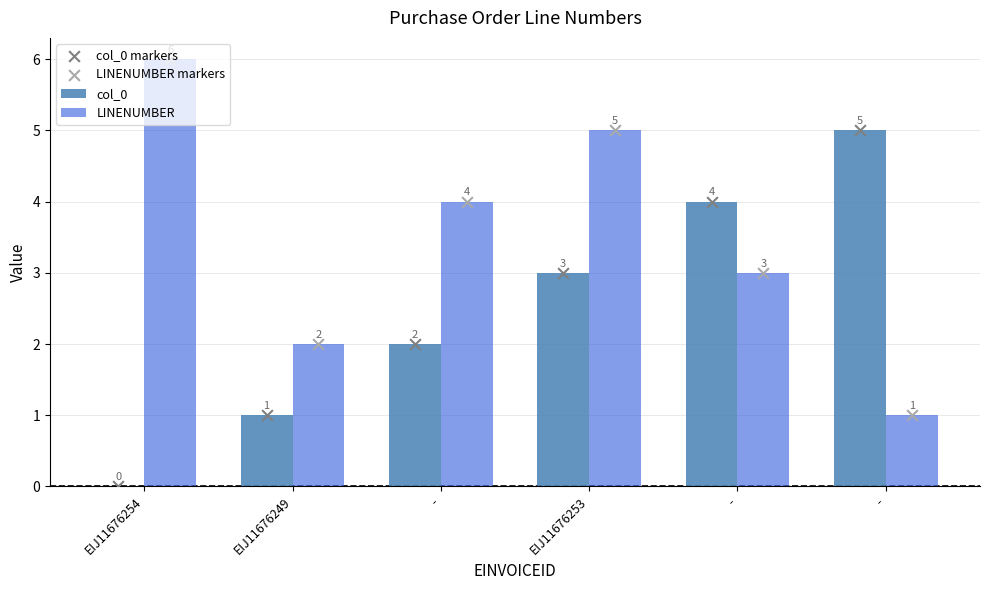

Which series has the largest total across all categories?

LINENUMBER